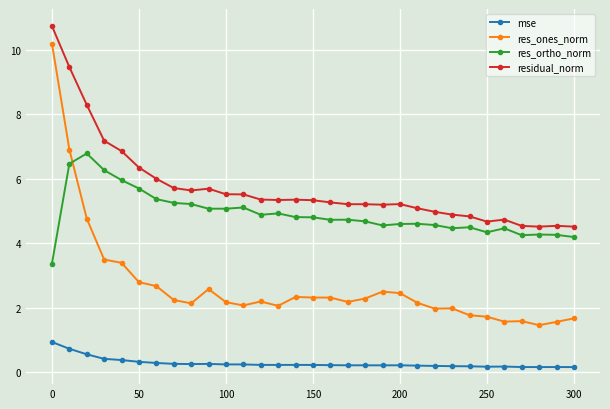

What is the value of the res_ortho_norm point at the 25th from the left?

4.5